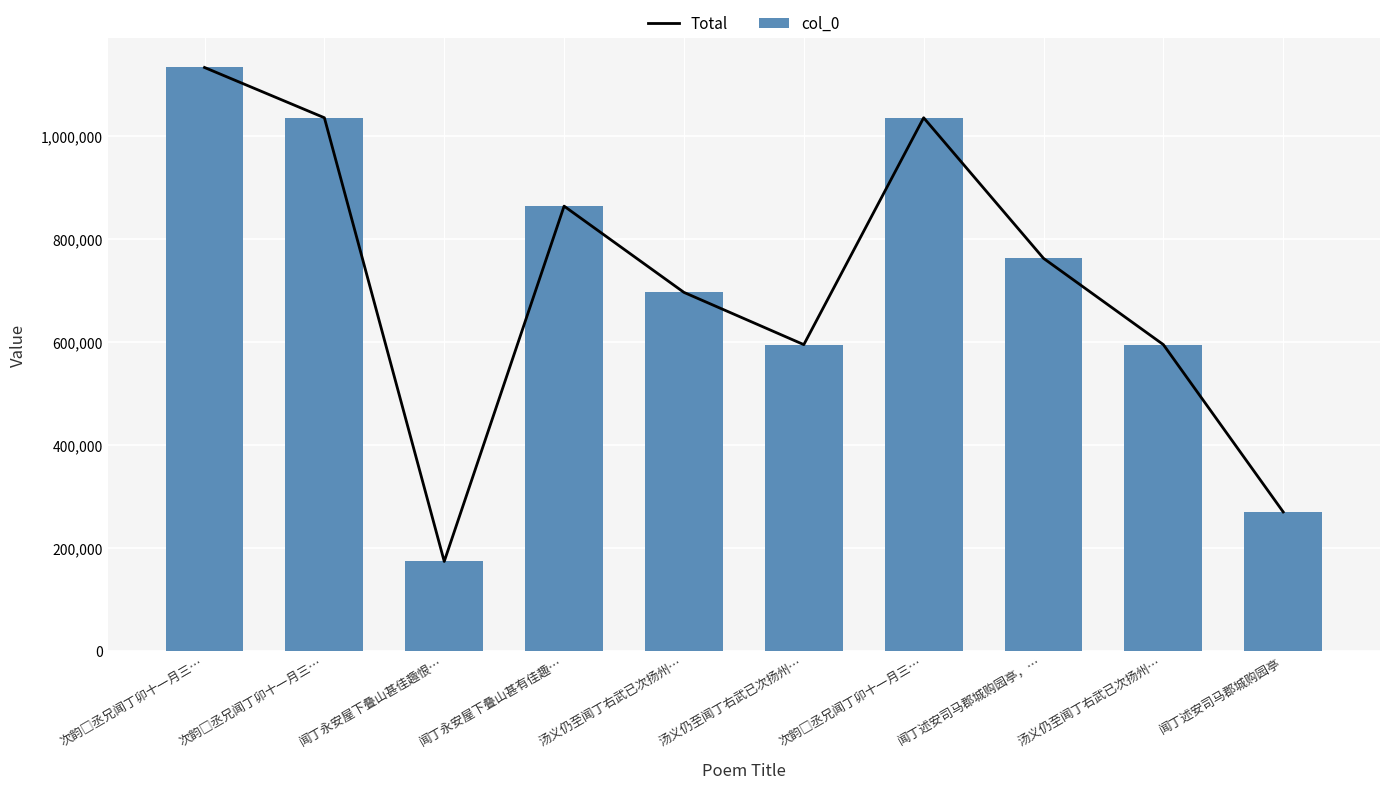

The col_0 series shows 1767777.1 at 次韵□丞兄闻丁卯十一月三…. True or false?

False